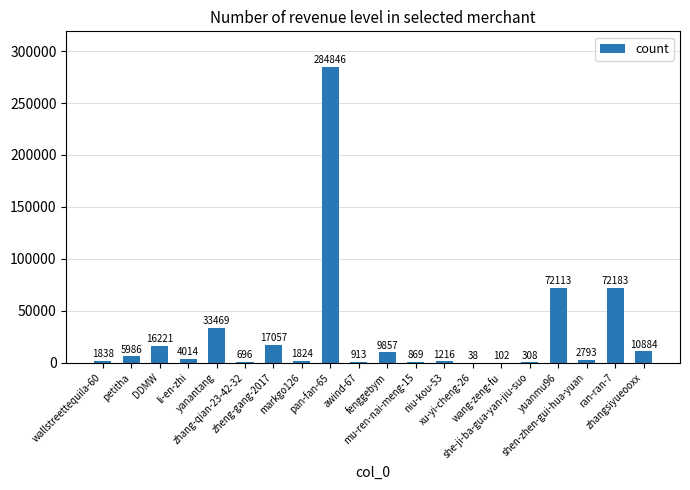

Reading left to right, what are all the values shown in this chart?

wallstreettequila-60=1838	petitha=5986	DDMW=16221	li-en-zhi=4014	yanantang=33469	zhang-qian-23-42-32=696	zheng-gang-2017=17057	markgo126=1824	pan-fan-65=284846	awind-67=913	fenggebym=9857	mu-ren-nai-meng-15=869	niu-kou-53=1216	xu-yi-cheng-26=38	wang-zeng-fu=102	she-ji-ba-gua-yan-jiu-suo=308	yuanmu96=72113	shen-zhen-gui-hua-yuan=2793	ran-ran-7=72183	zhangsiyueooxx=10884